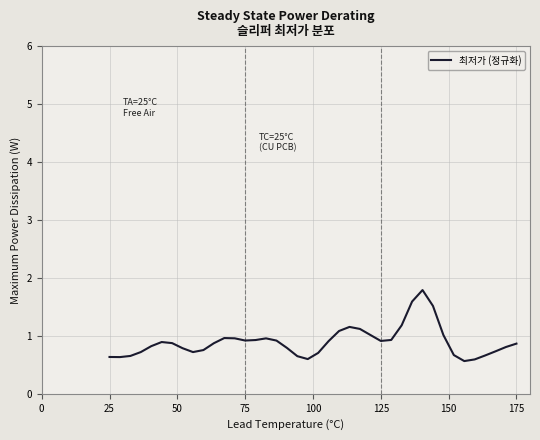

What is the smallest value displayed?

0.6